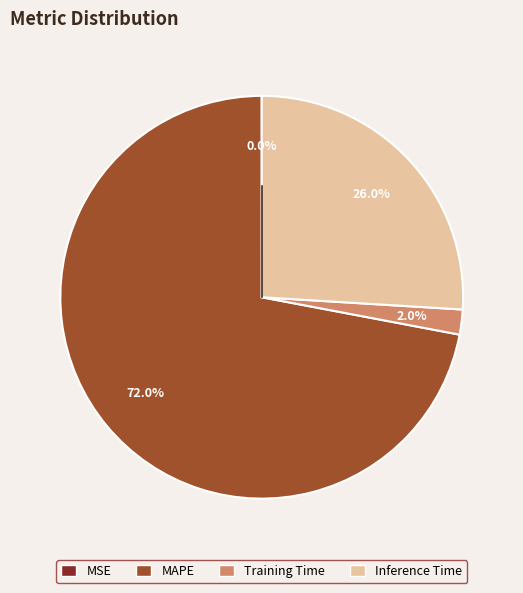

Is there a majority slice in this chart?

Yes